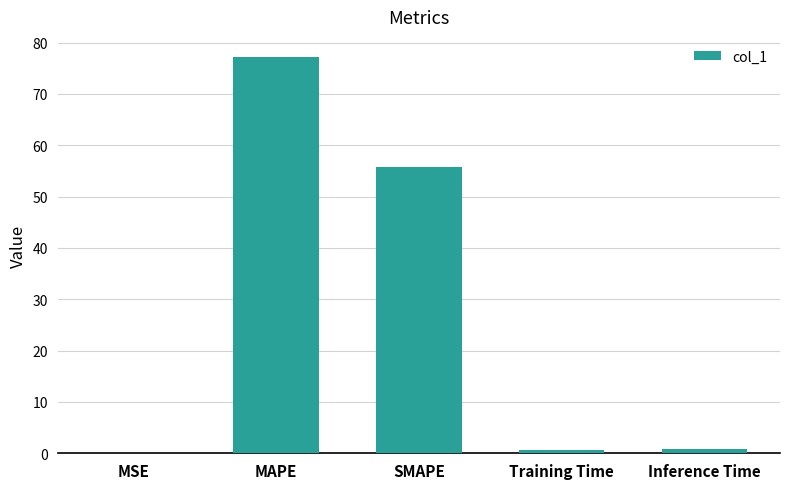

Between MSE and MAPE, which is larger?

MAPE